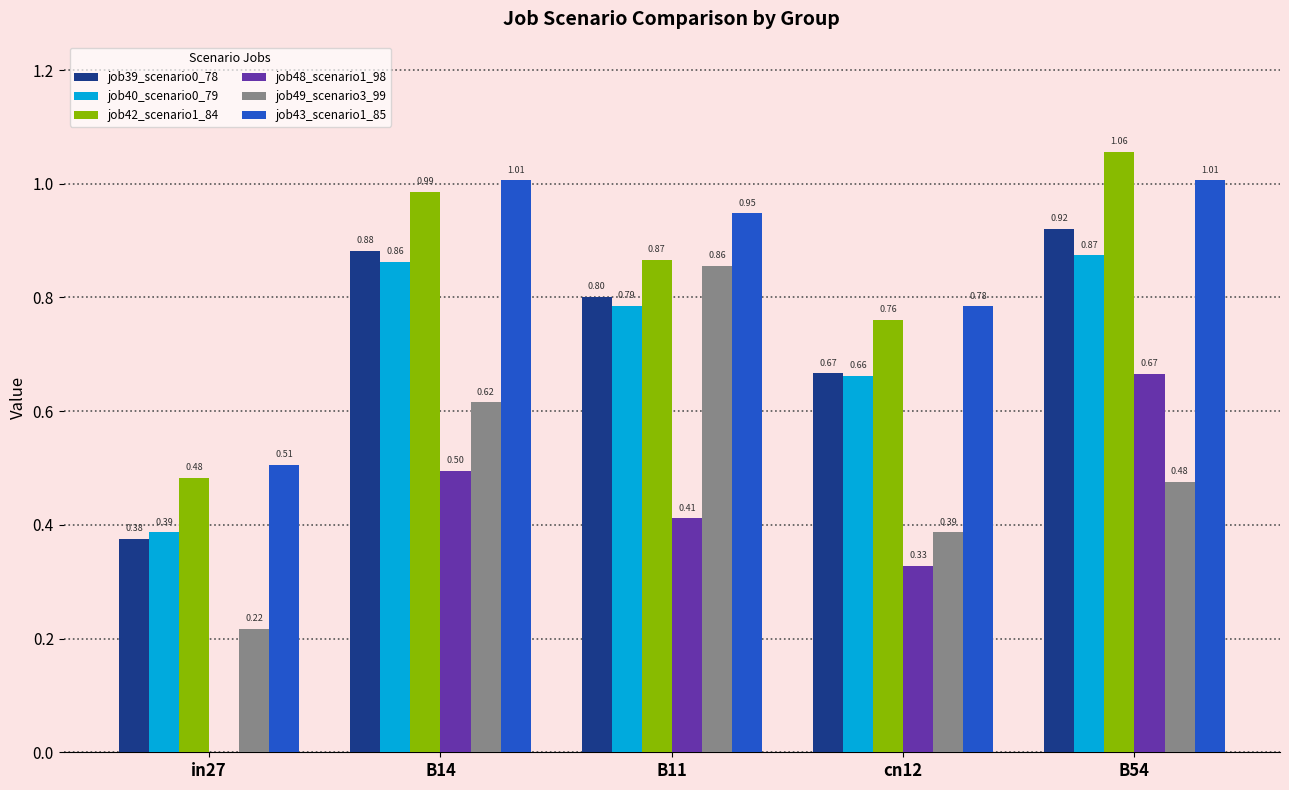

What is the sum of all job40_scenario0_79 values?

3.6